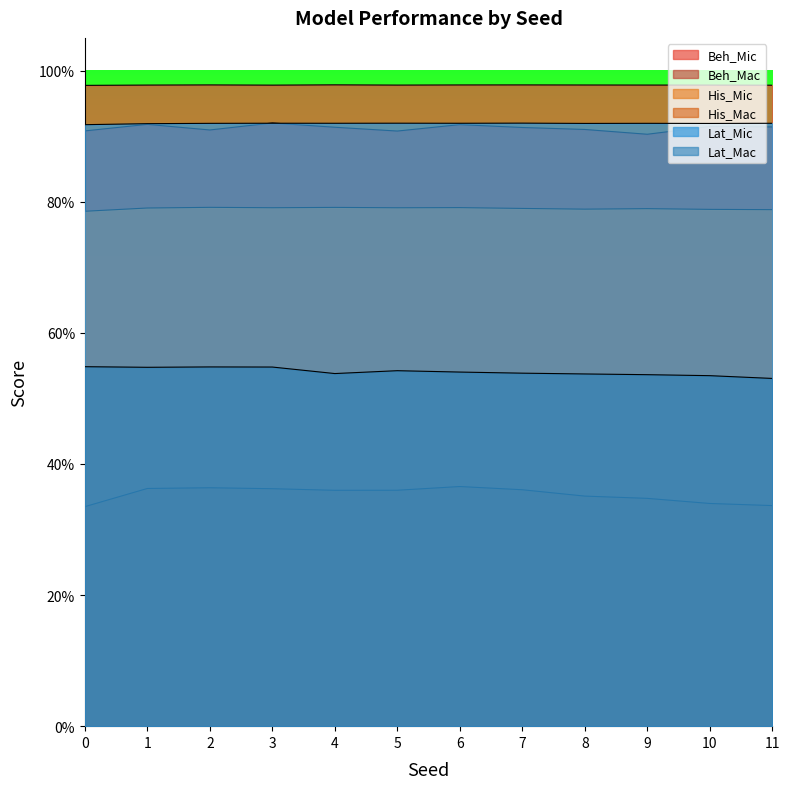

At how many categories does at least one series exceed 0?

12